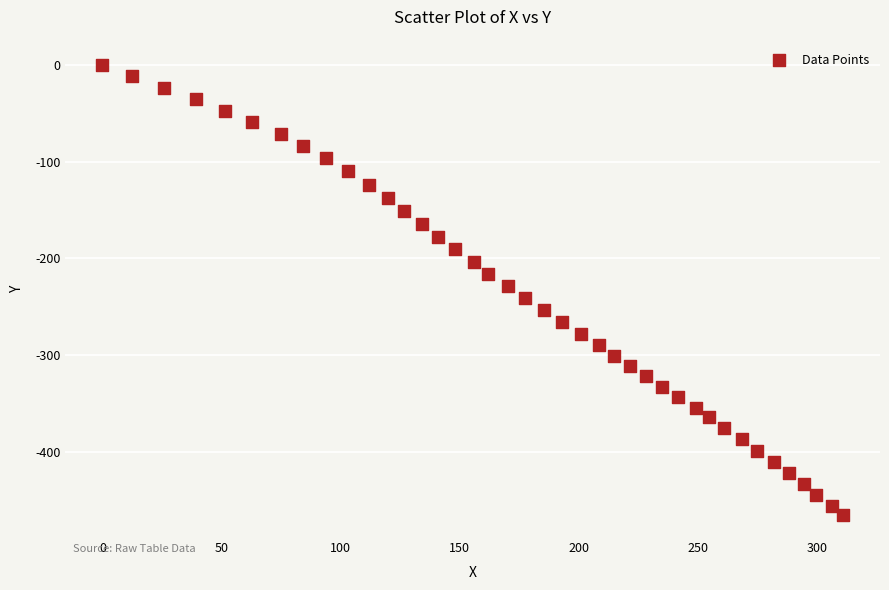

What is the range of X values (max minus min)?

310.8